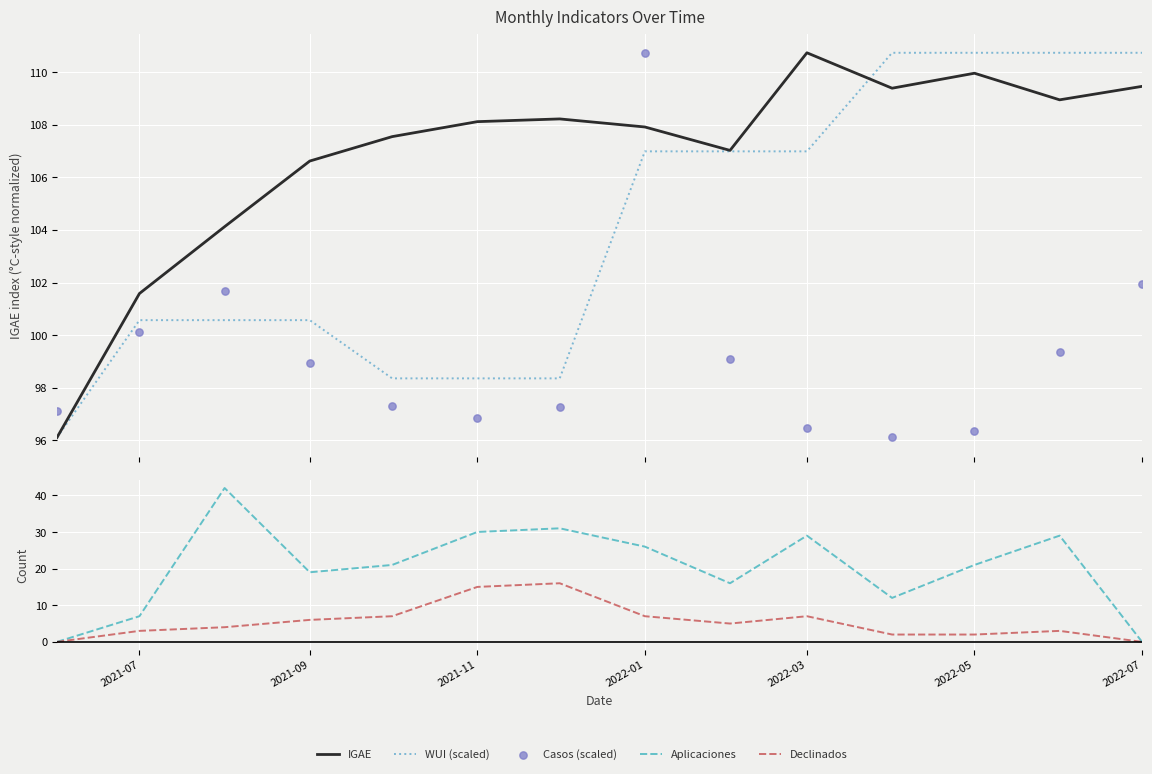

Which series has the largest Y range (max minus min)?

Aplicaciones